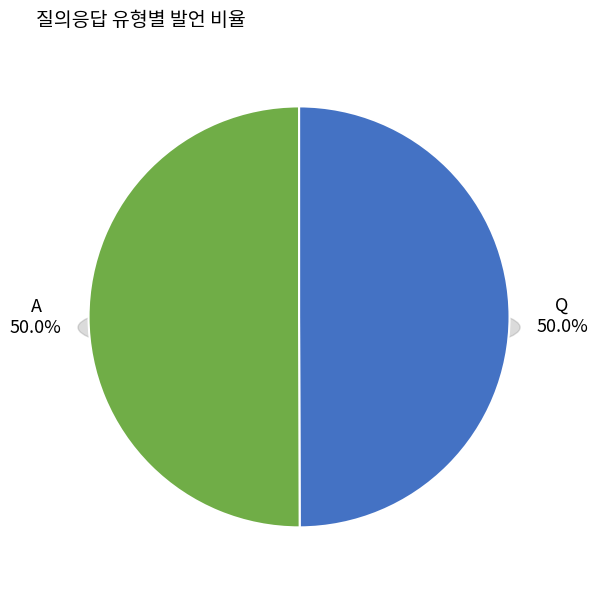

Do Q and A together represent more than half of the pie?

Yes